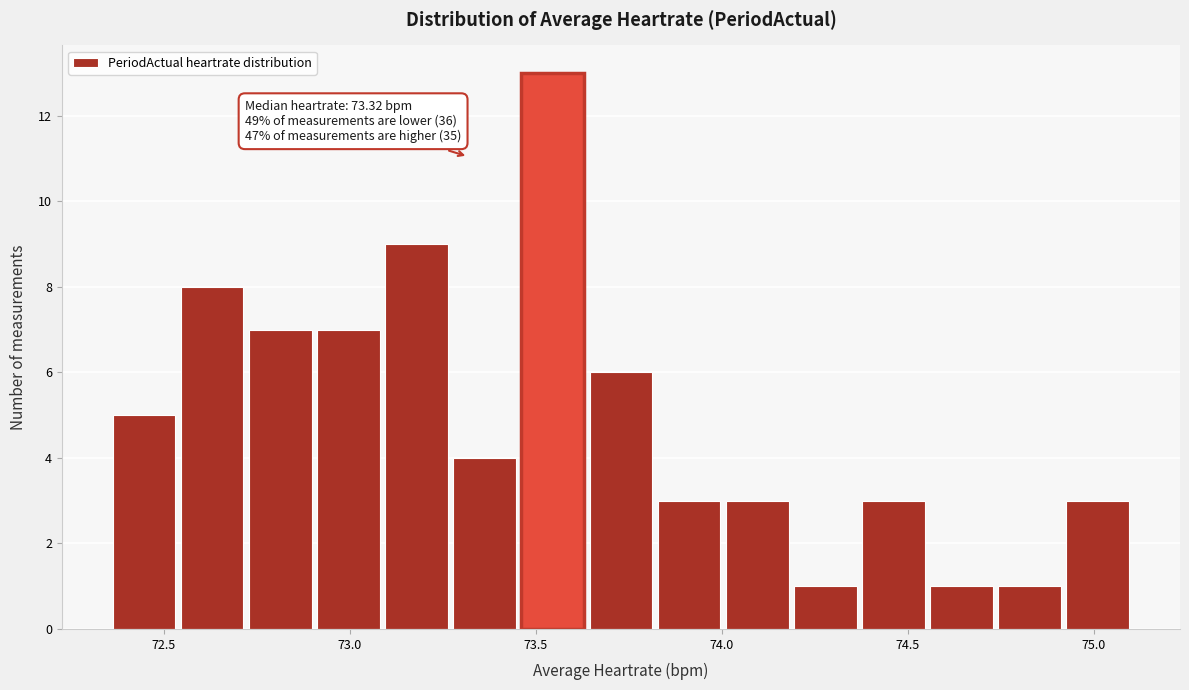

Read against the x-axis, roughly where is the centre of the tallest bar?

73.55